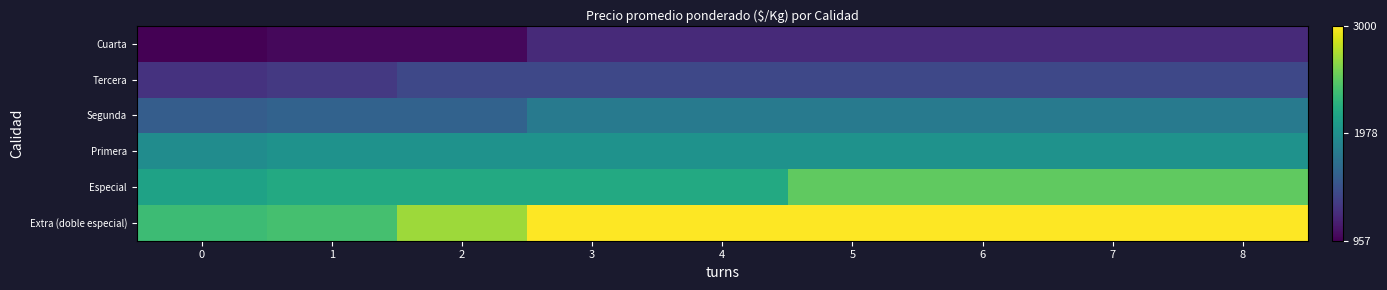

Reading left to right, transcribe all the data shown in this chart.

Cuarta: 0=957	1=1000	2=1000	3=1200	4=1200	5=1200	6=1200	7=1200	8=1200
Tercera: 0=1256	1=1300	2=1400	3=1400	4=1400	5=1400	6=1400	7=1400	8=1400
Segunda: 0=1556	1=1600	2=1600	3=1800	4=1800	5=1800	6=1800	7=1800	8=1800
Primera: 0=1954	1=2000	2=2000	3=2000	4=2000	5=2000	6=2000	7=2000	8=2000
Especial: 0=2133	1=2200	2=2200	3=2200	4=2200	5=2500	6=2500	7=2500	8=2500
Extra (doble especial): 0=2360	1=2400	2=2700	3=3000	4=3000	5=3000	6=3000	7=3000	8=3000